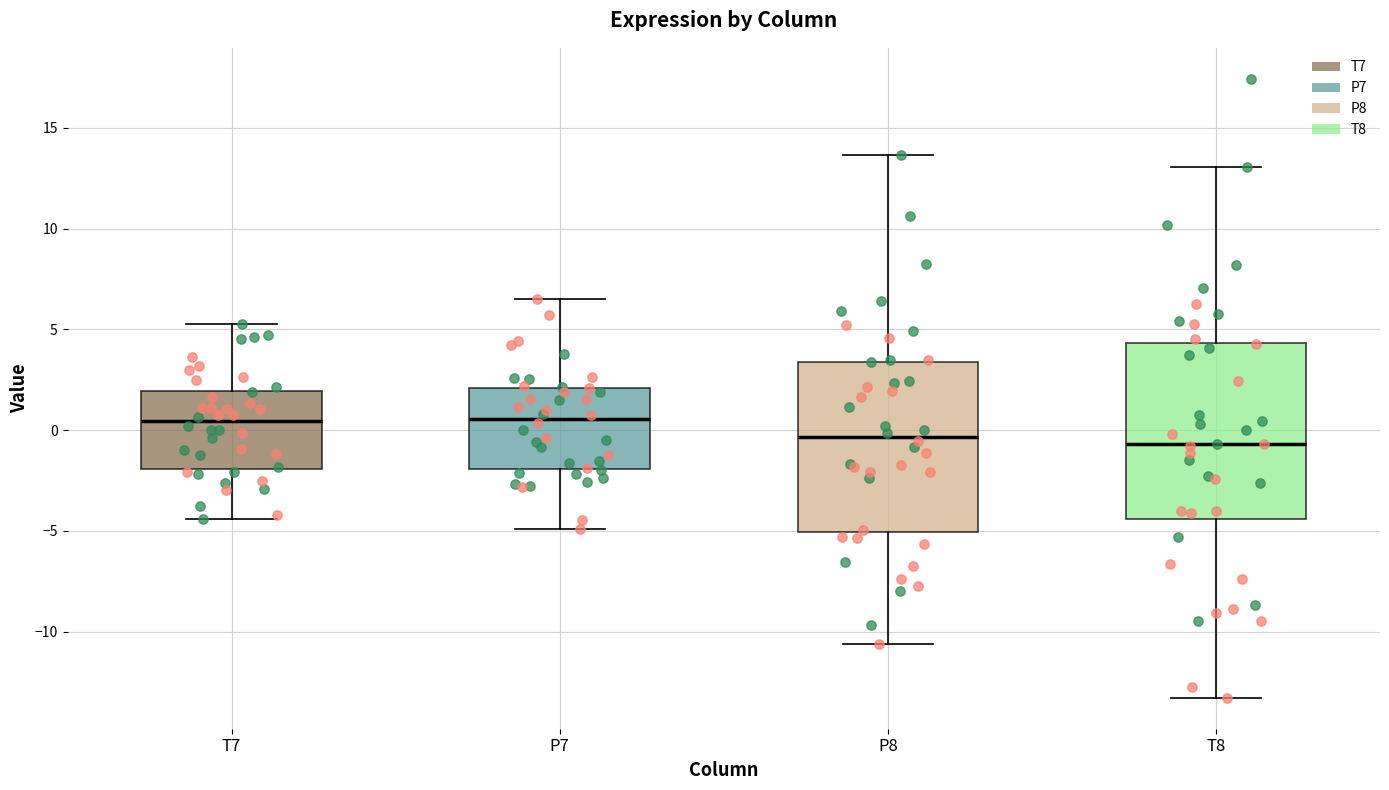

Reading left to right, transcribe this box plot: for each box, give where its median line is, the range the box spans, and where its two whiskers end, as read against the y-axis. The values are not printed on the chart, so give them approximately, as read against the axis.

T7: median 0.5, box -2.0 to 2.0, whiskers -4.5 to 5.5
P7: median 0.5, box -2.0 to 2.0, whiskers -5.0 to 6.5
P8: median -0.5, box -5.0 to 3.5, whiskers -10.5 to 13.5
T8: median -0.5, box -4.5 to 4.5, whiskers -13.5 to 13.0